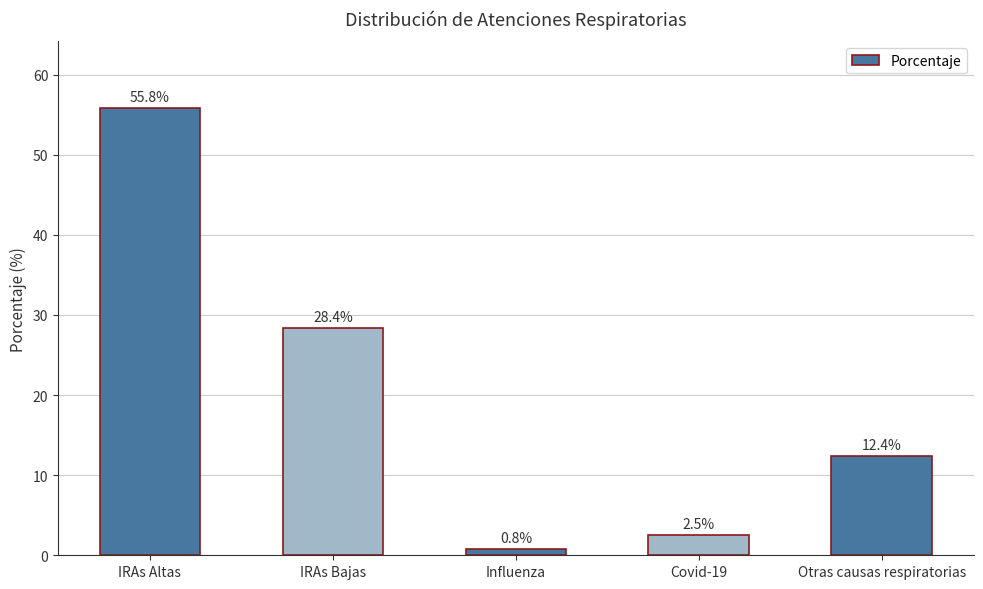

Approximately how many times larger is the value at IRAs Bajas compared to IRAs Altas?

0.5